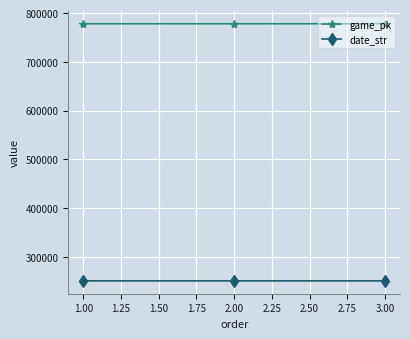

What is the difference between the maximum and minimum values in the game_pk series?

25